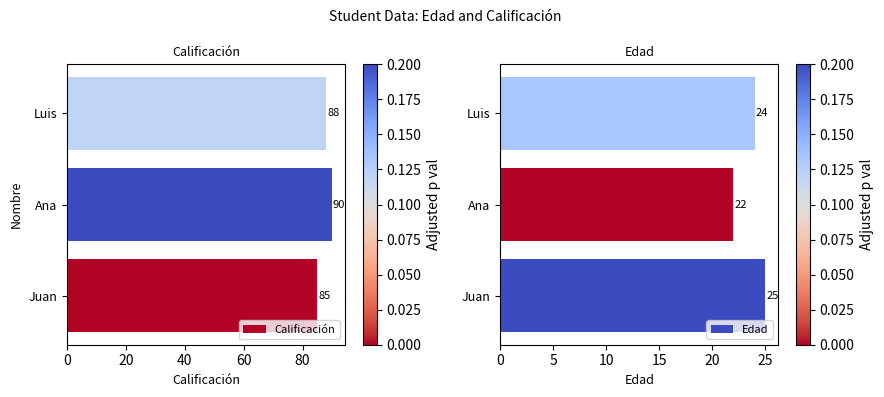

Count the Edad values in the range 22 to 25.

3